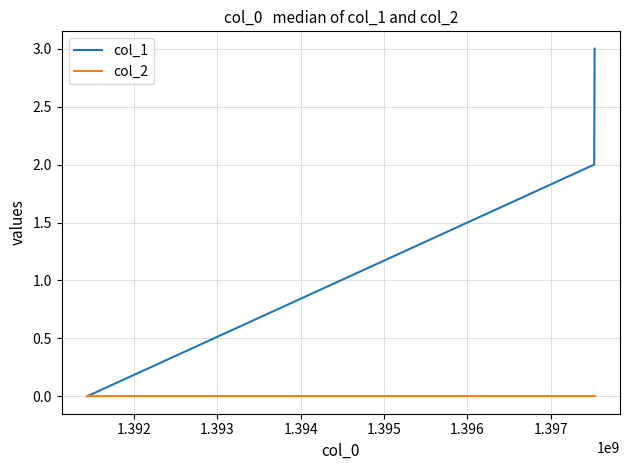

What are all the series names shown in the legend?

col_1, col_2